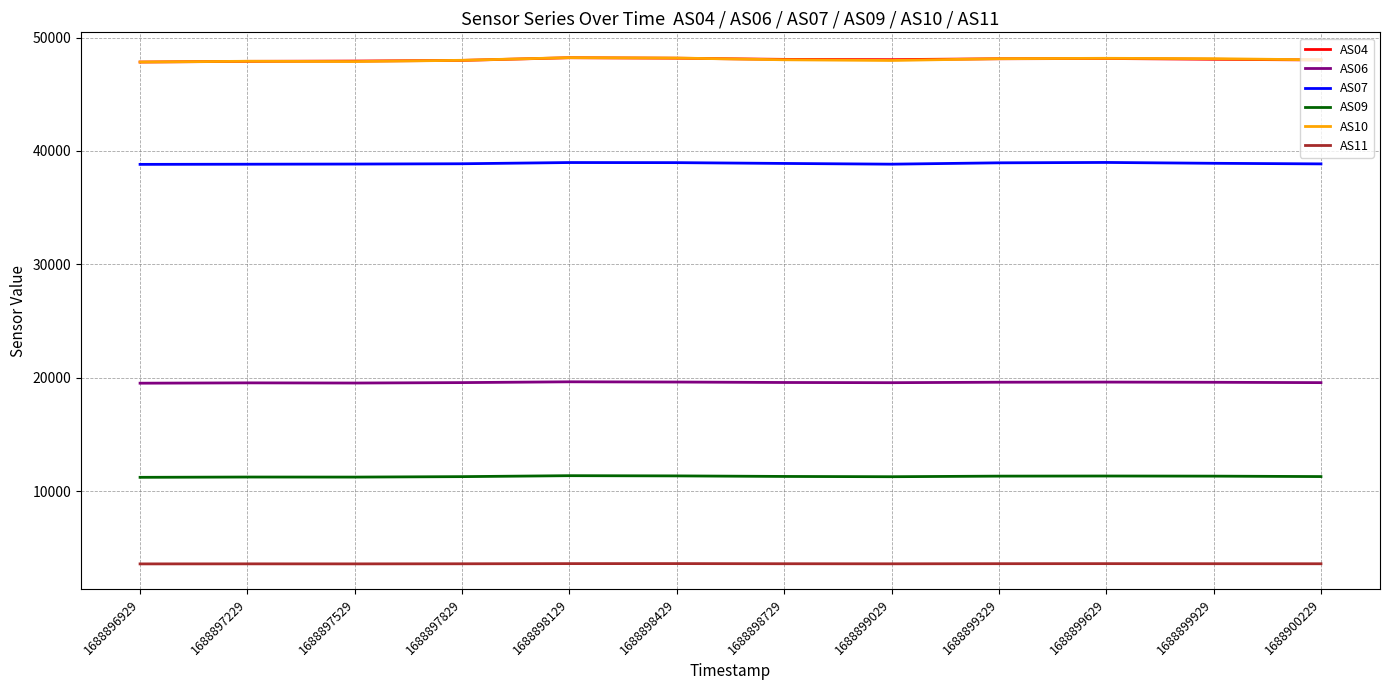

What is the total value across all series at 1688900229?

169426